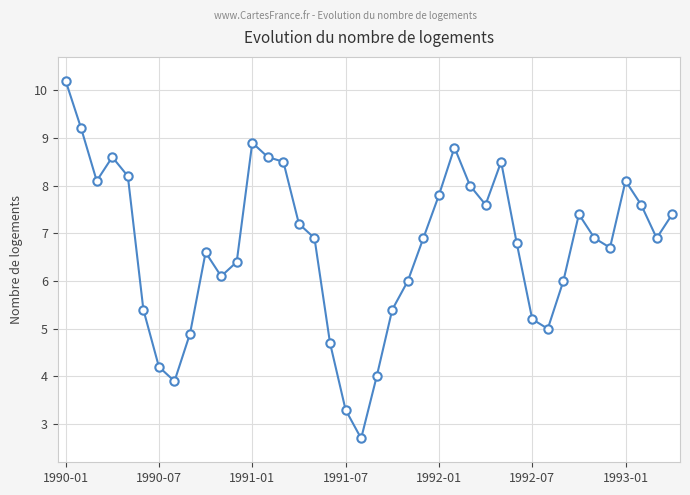

What is the average value?

6.7